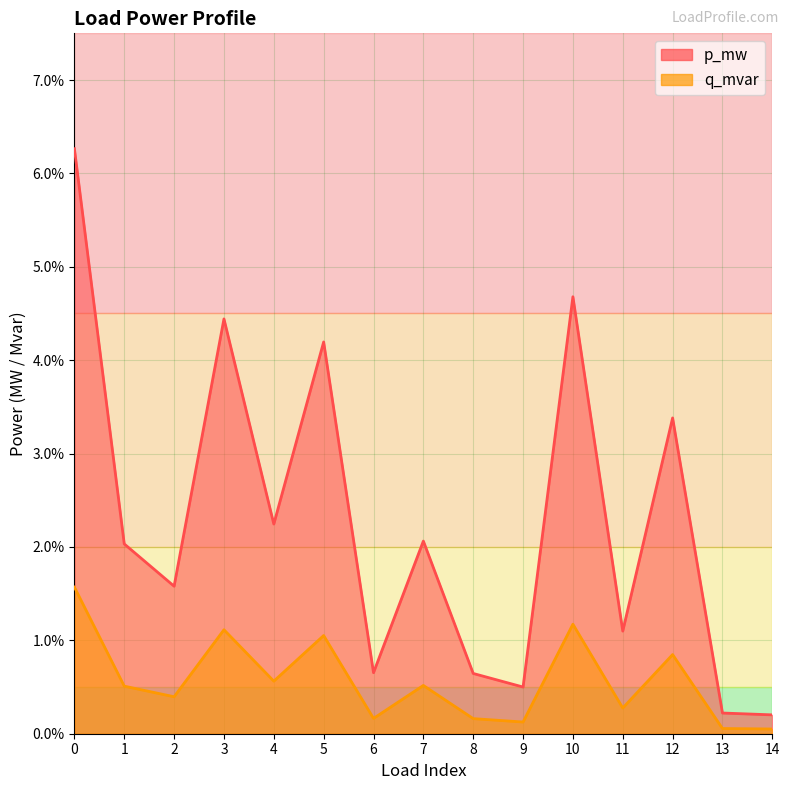

List the series in order of their overall mean, highest first.

p_mw, q_mvar